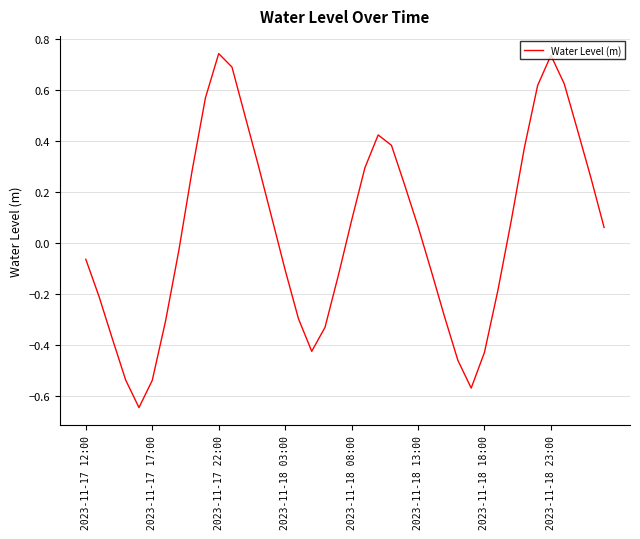

What is the difference between the maximum and minimum values?

1.4